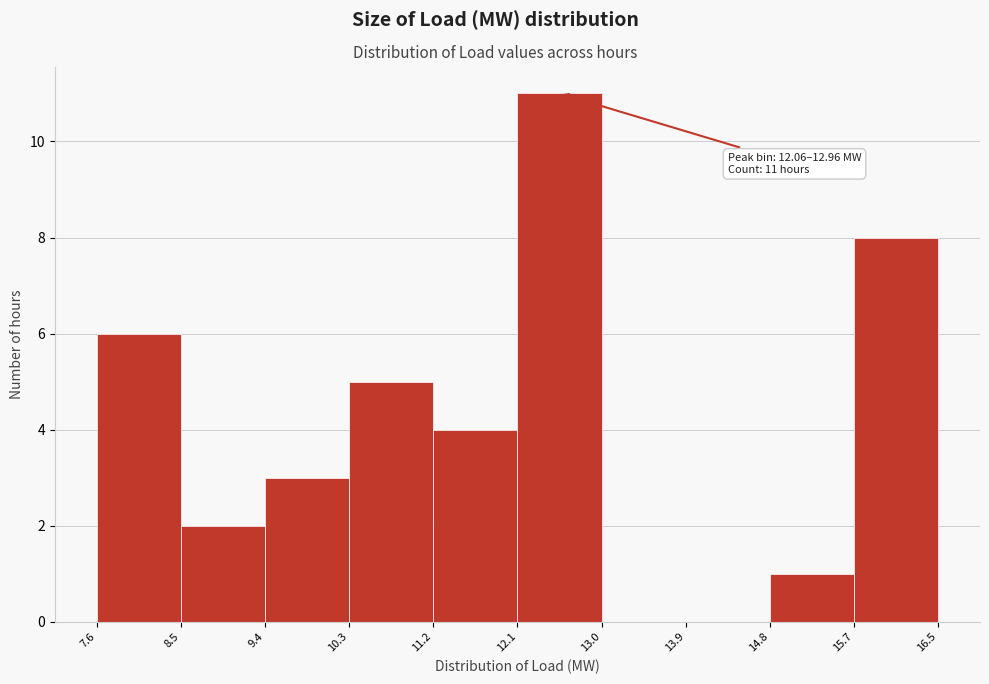

Which range on the x-axis has the tallest bar?

12.1 to 13.0